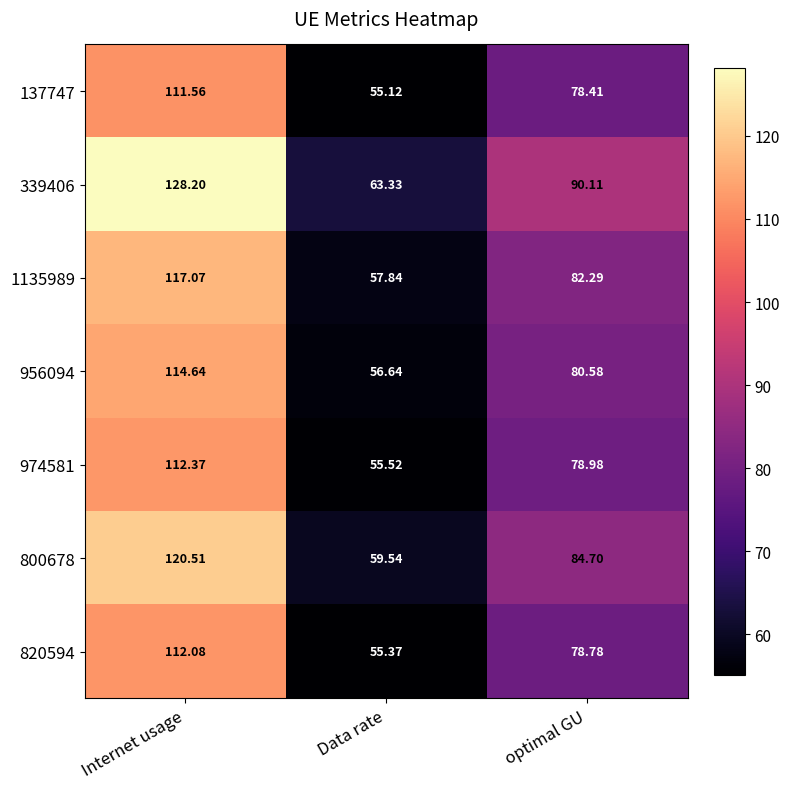

Rank the series at Data rate from lowest to highest value.

137747, 820594, 974581, 956094, 1135989, 800678, 339406